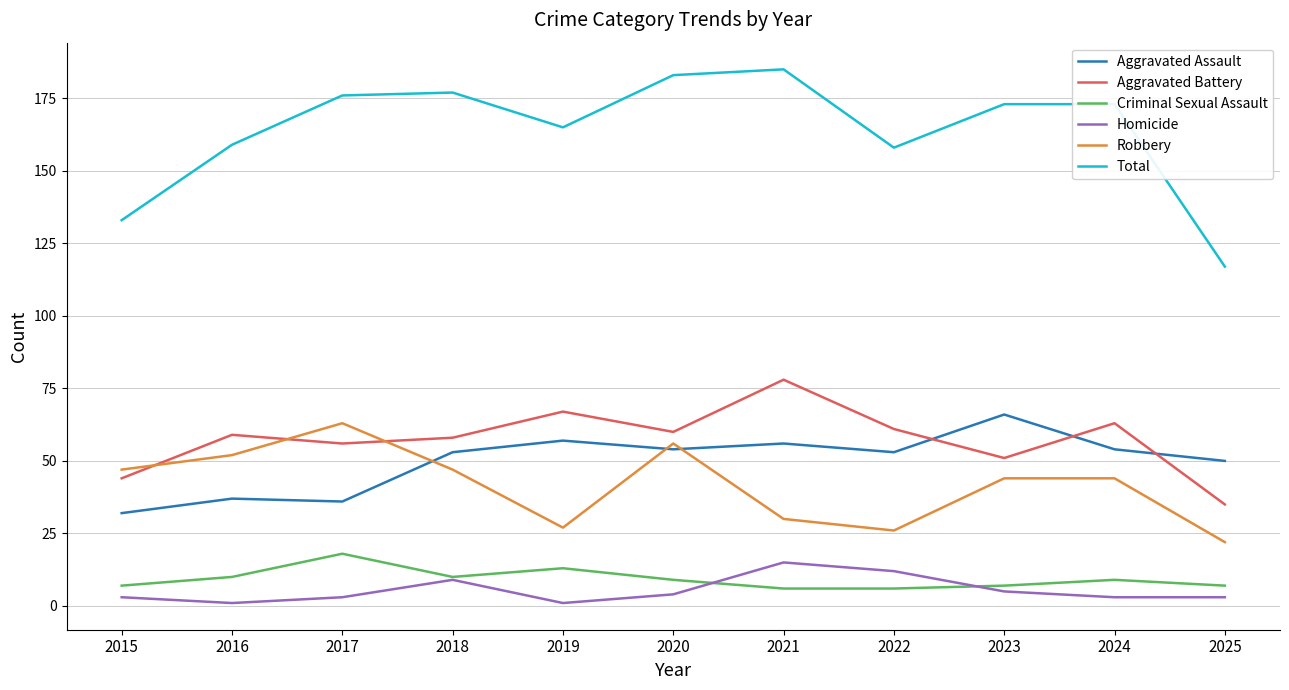

What is the maximum value for Aggravated Battery?

78